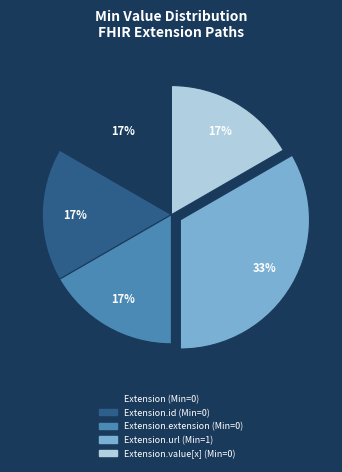

Does any single category account for the majority?

No